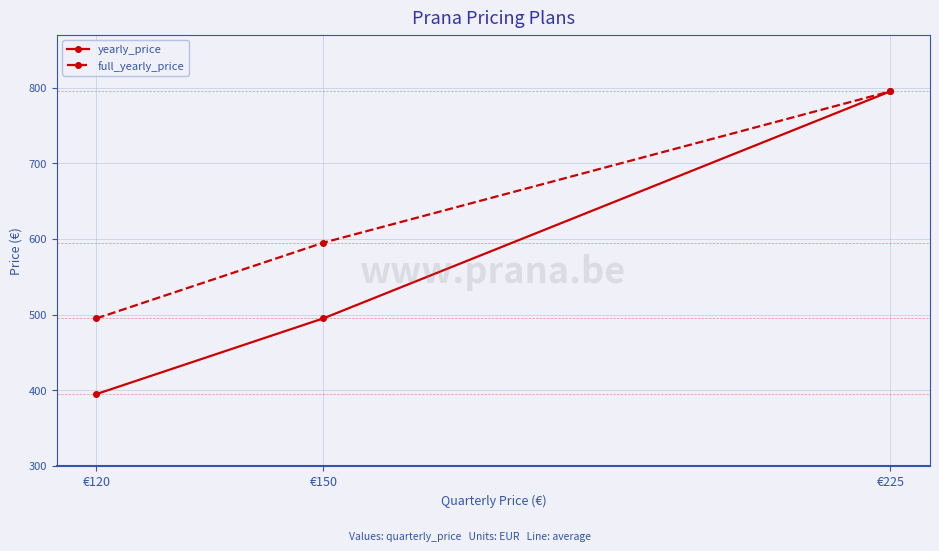

Rank the categories by yearly_price value from highest to lowest.

€225, €150, €120